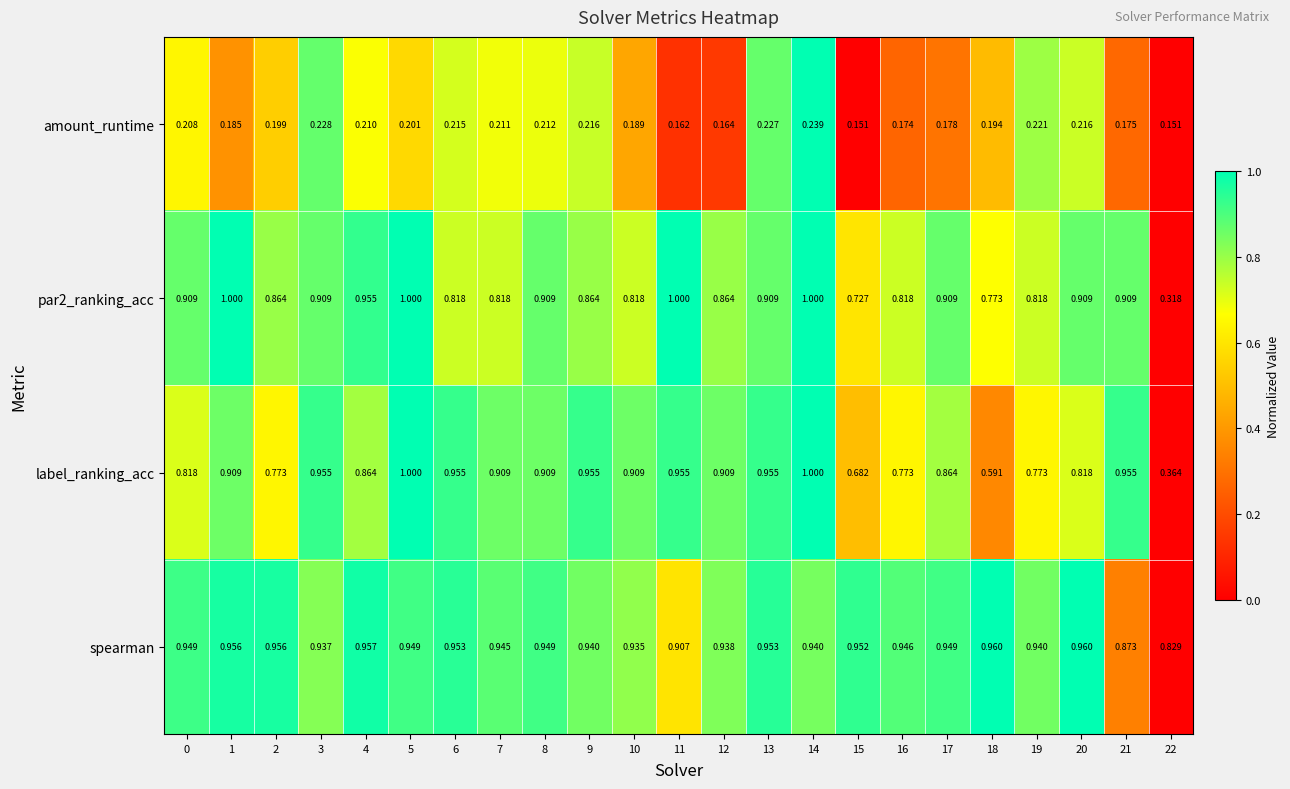

Count the number of categories in the chart.

23